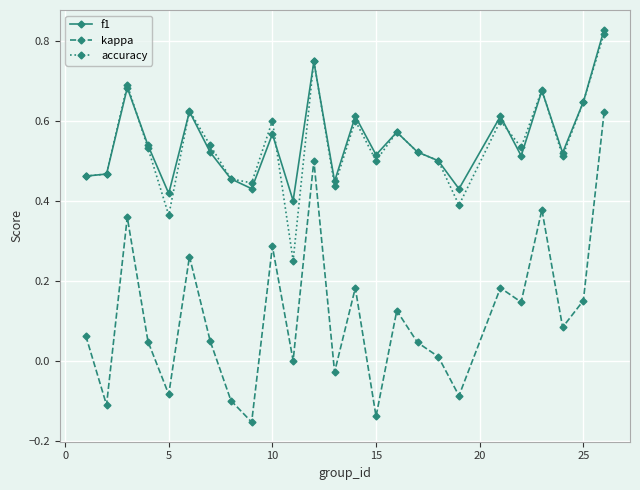

Count the number of categories in the chart.

25